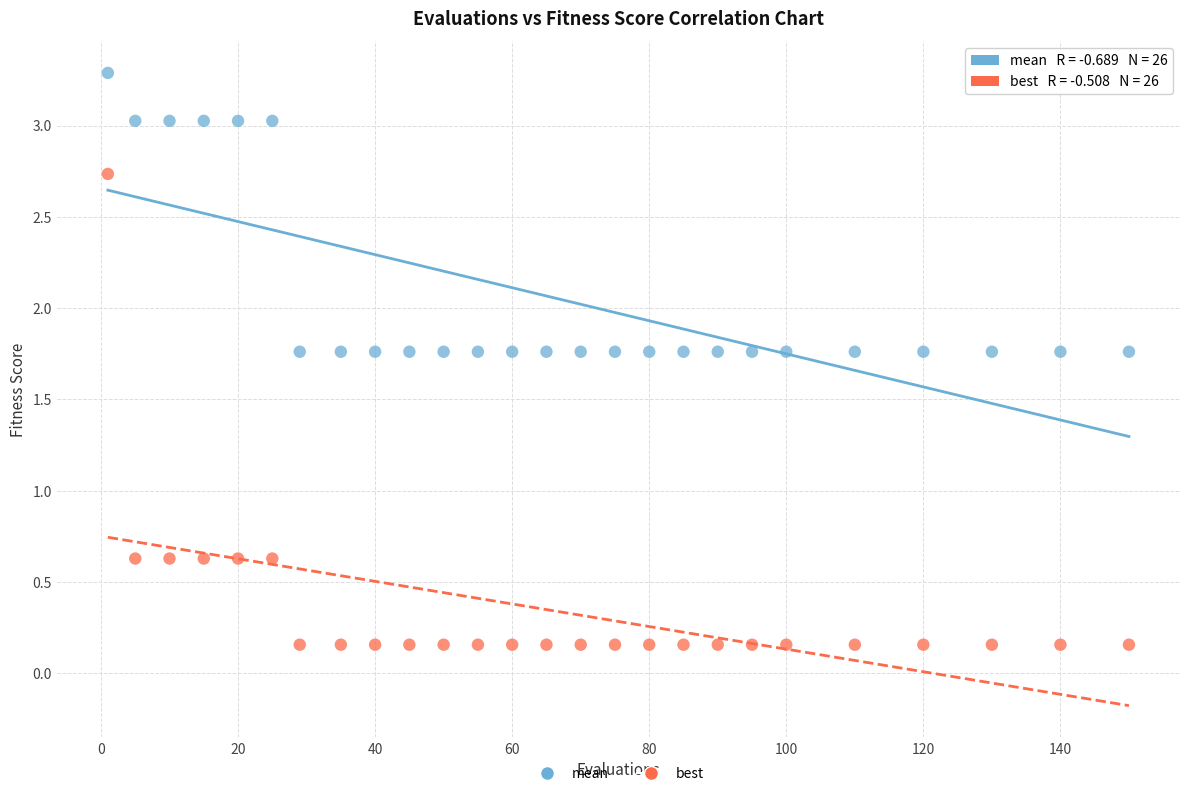

What are all the series names shown in the legend?

mean, best